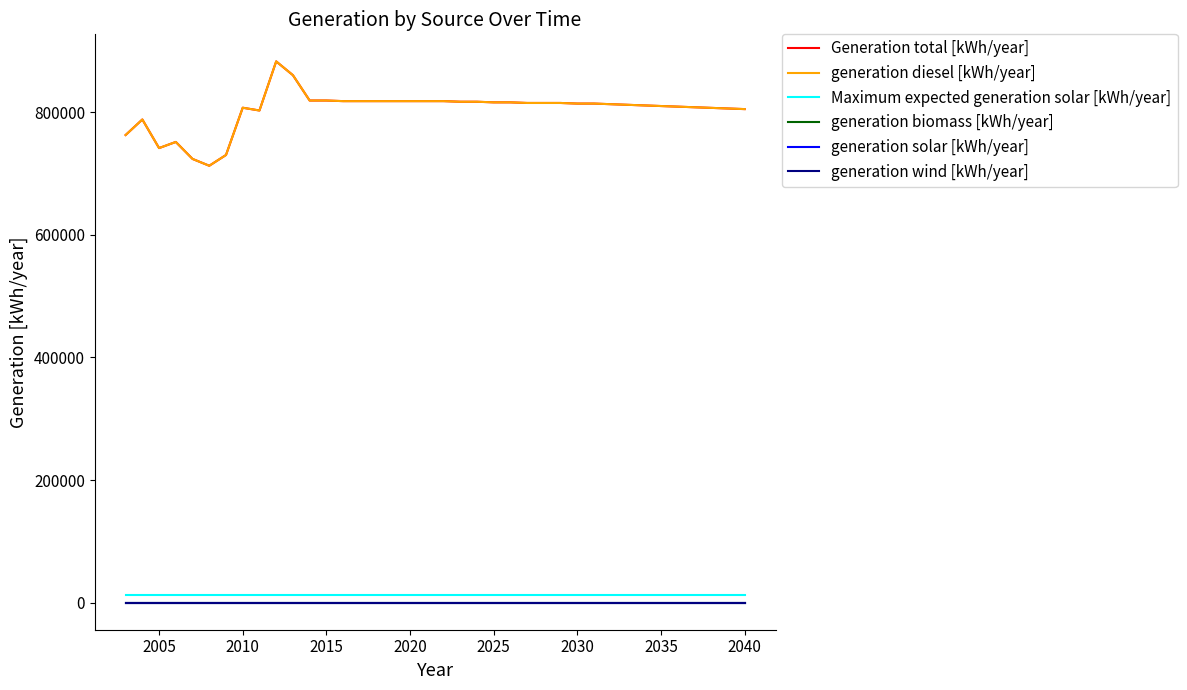

Which series has the widest spread of values?

Generation total [kWh/year]